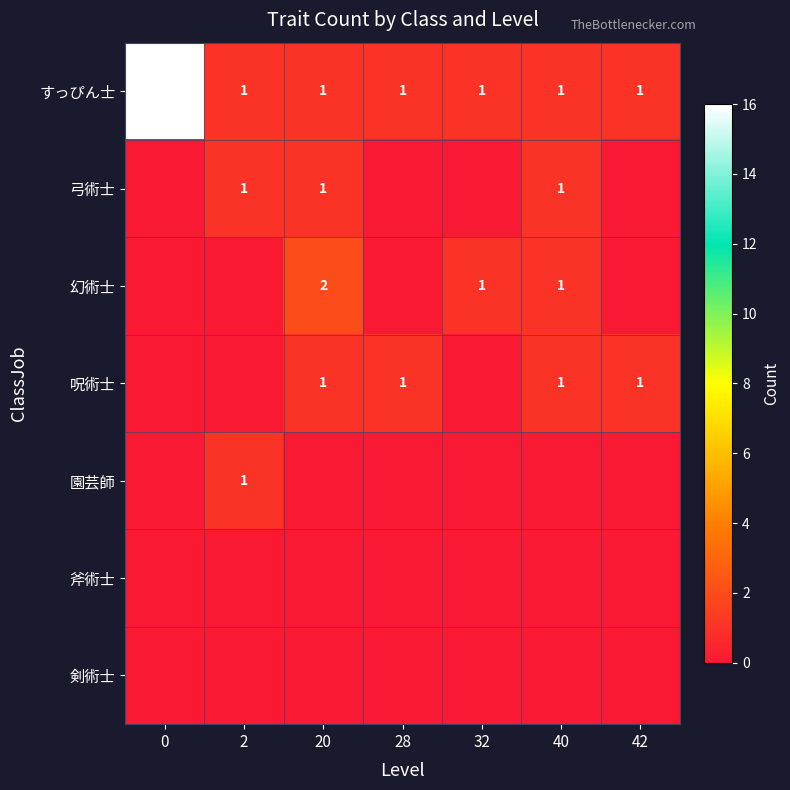

Is it true that すっぴん士 equals 2 at 20?

False